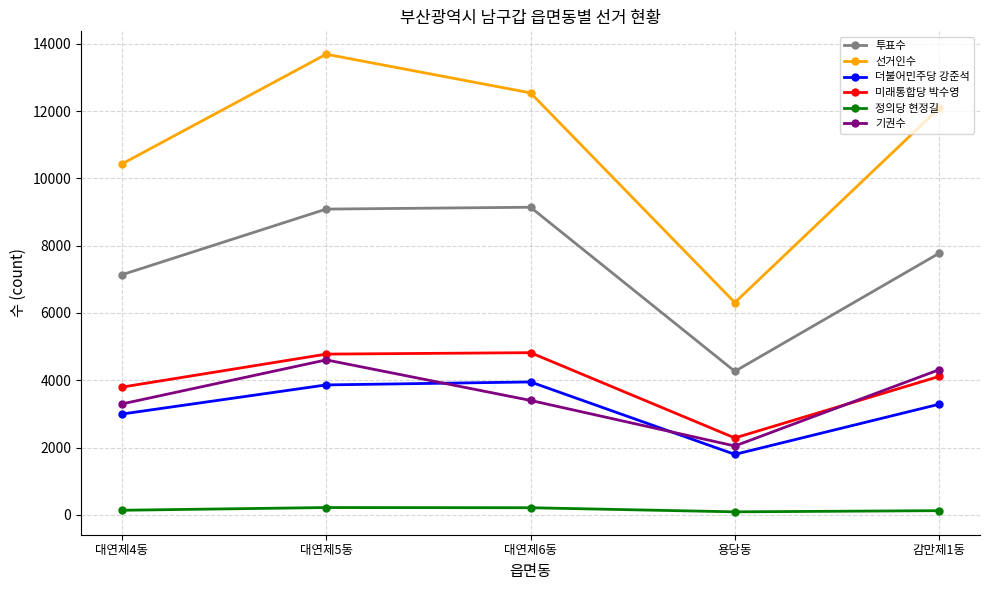

Count the number of data series in this chart.

6